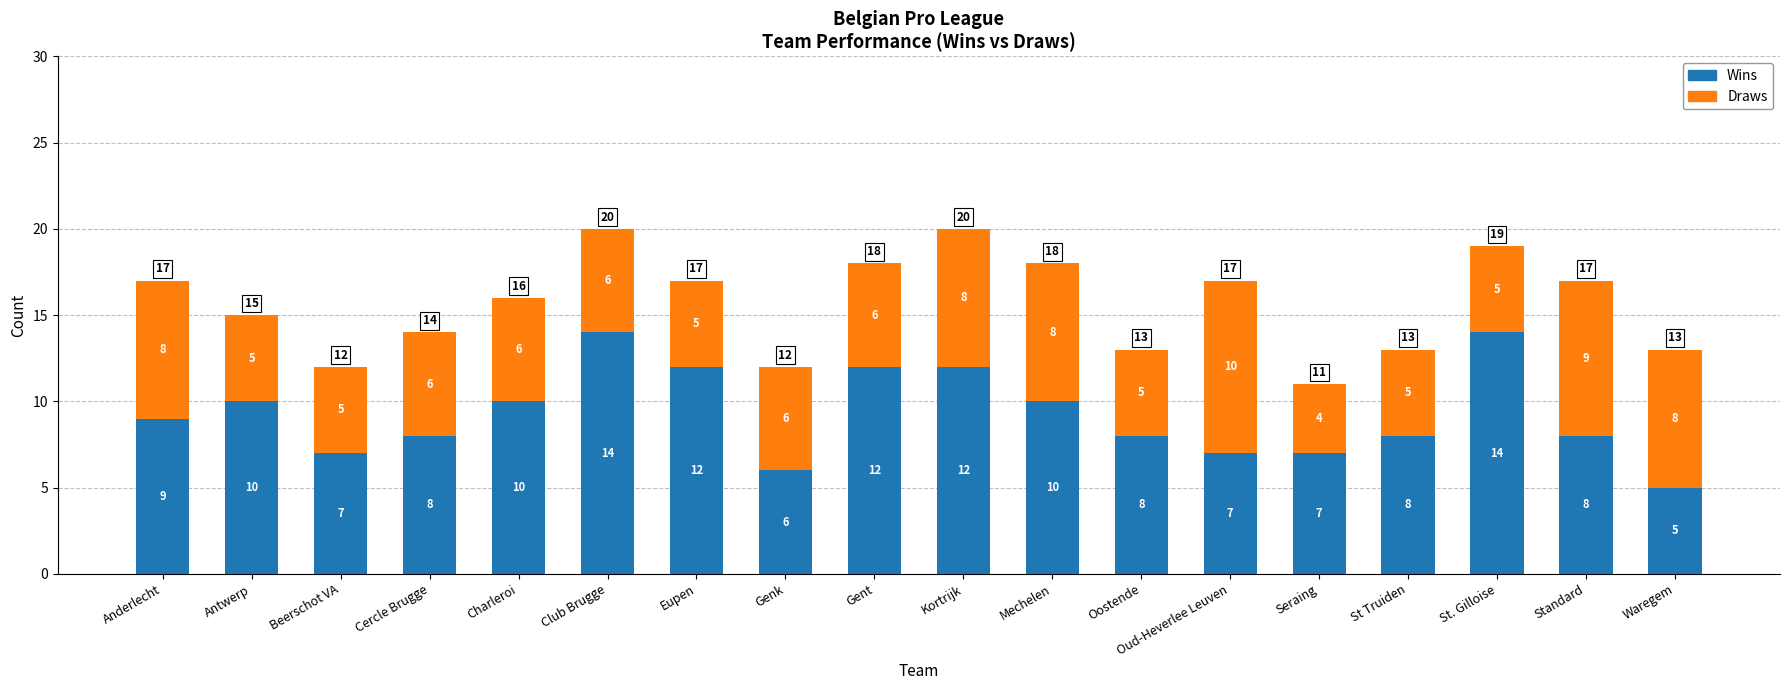

Count the number of data series in this chart.

2